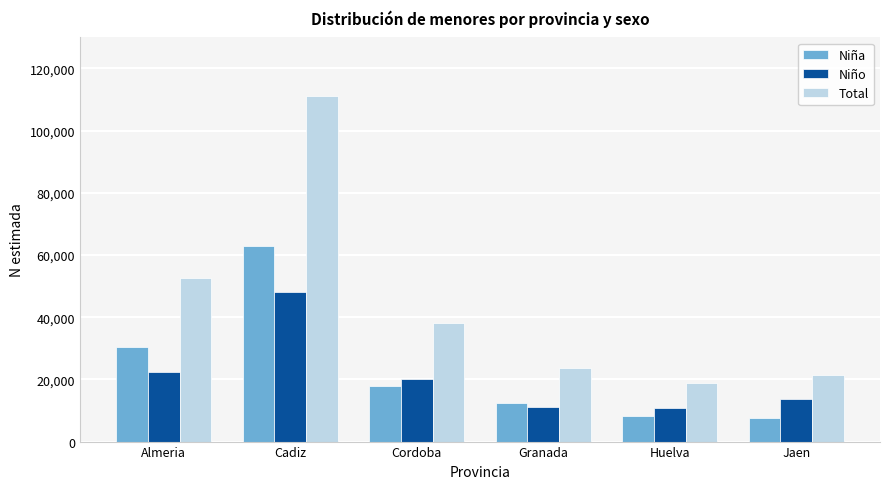

The Niña series shows 63054 at Cadiz. True or false?

True